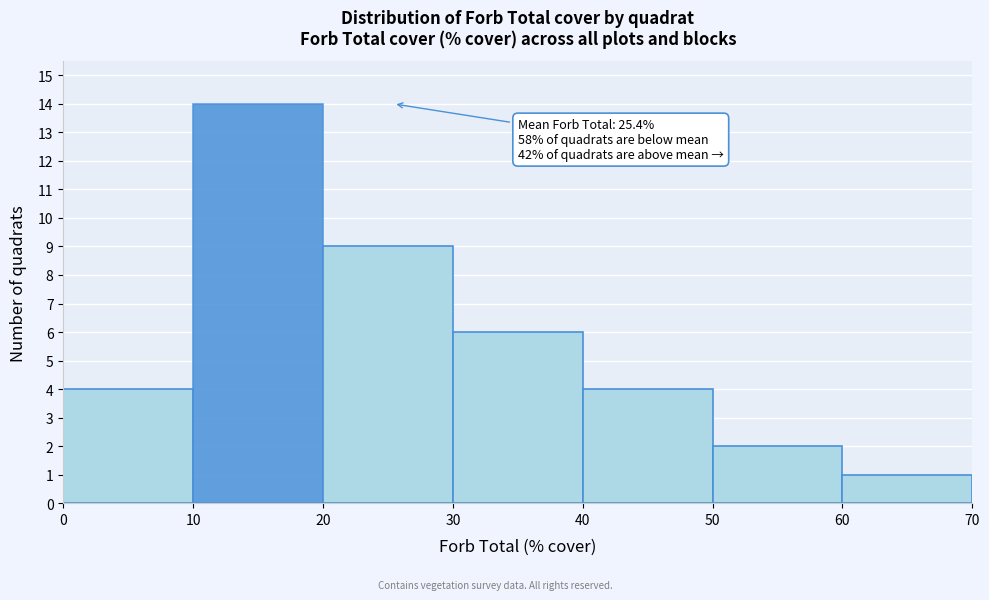

Over which range of the x-axis is the bar tallest?

10 to 20